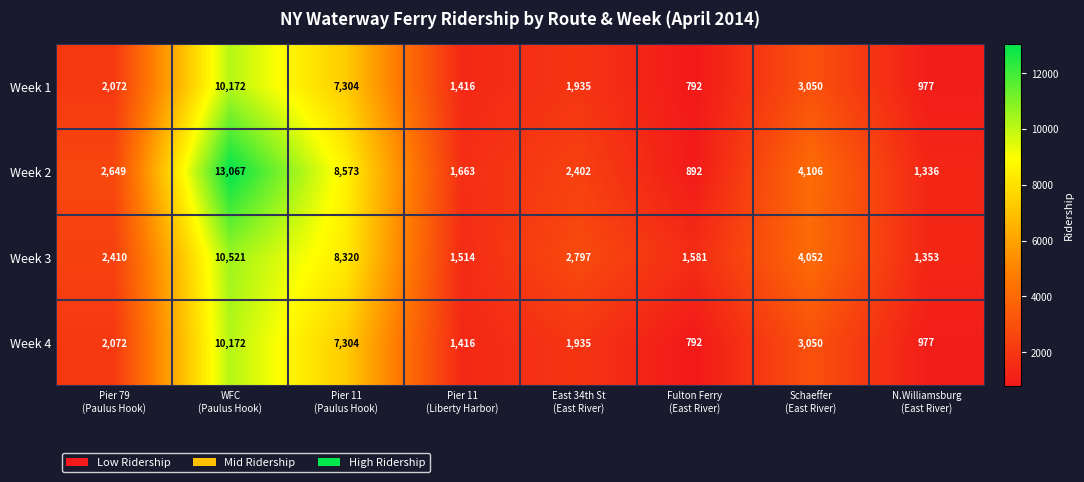

Which series changed the most between Pier 79
(Paulus Hook) and WFC
(Paulus Hook)?

Week 2